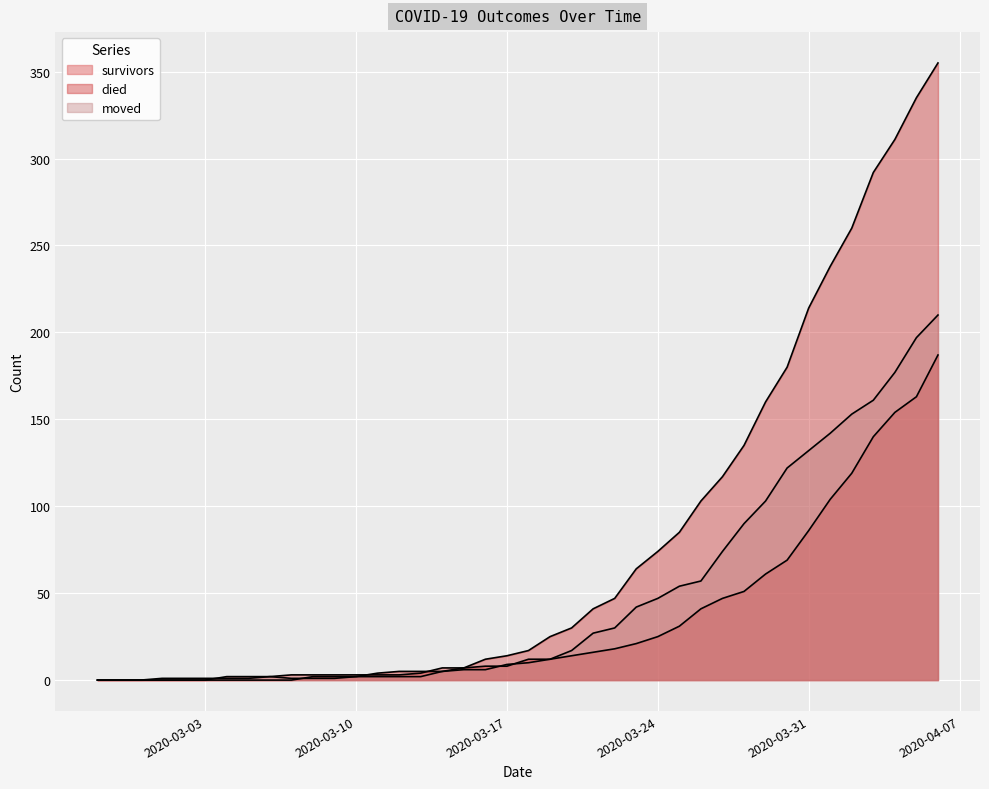

What is the total value across all series at 2020-03-20?

61